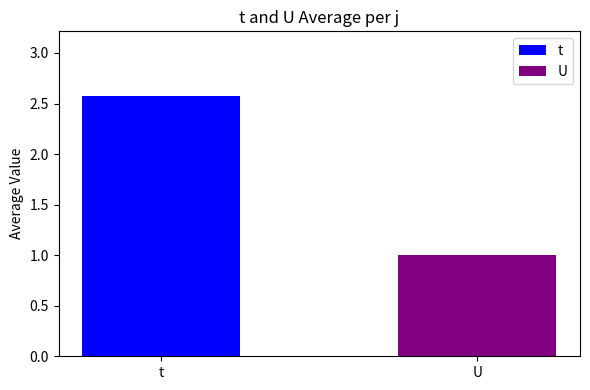

What is the greatest value displayed?

2.6